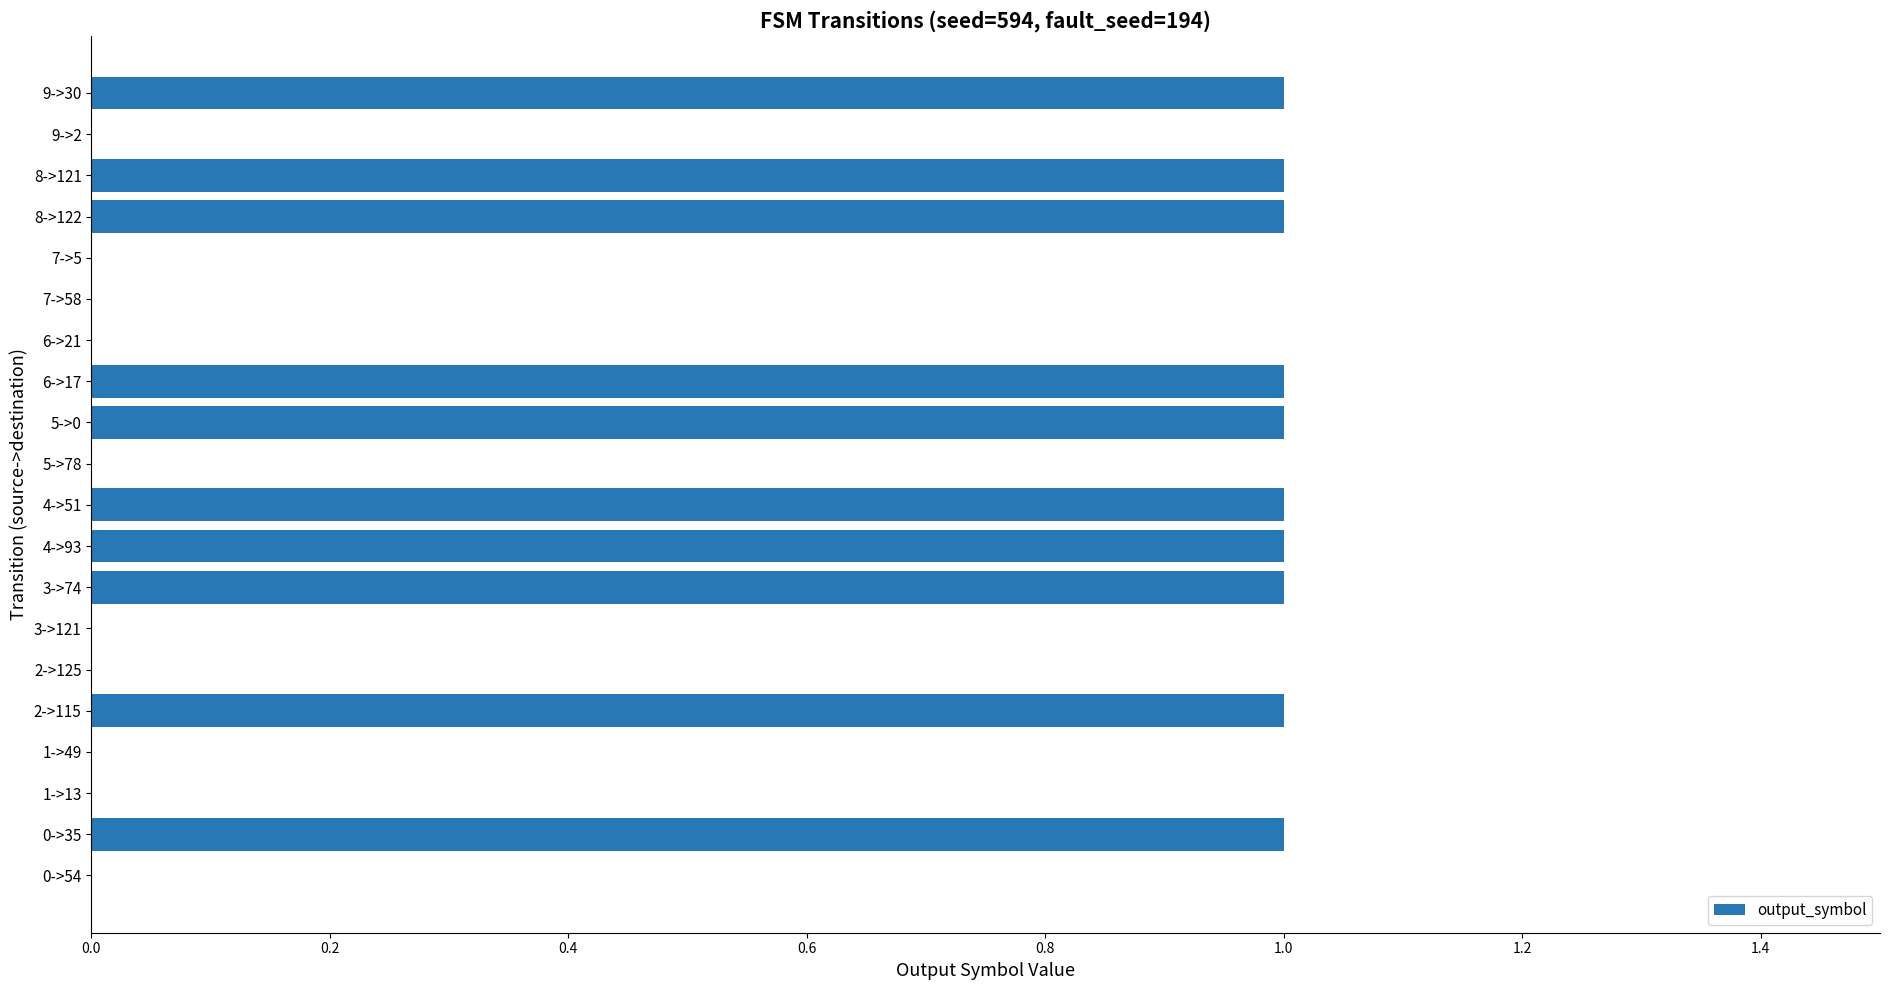

Reading top to bottom, what are all the values shown in this chart?

9->30=1	9->2=0	8->121=1	8->122=1	7->5=0	7->58=0	6->21=0	6->17=1	5->0=1	5->78=0	4->51=1	4->93=1	3->74=1	3->121=0	2->125=0	2->115=1	1->49=0	1->13=0	0->35=1	0->54=0